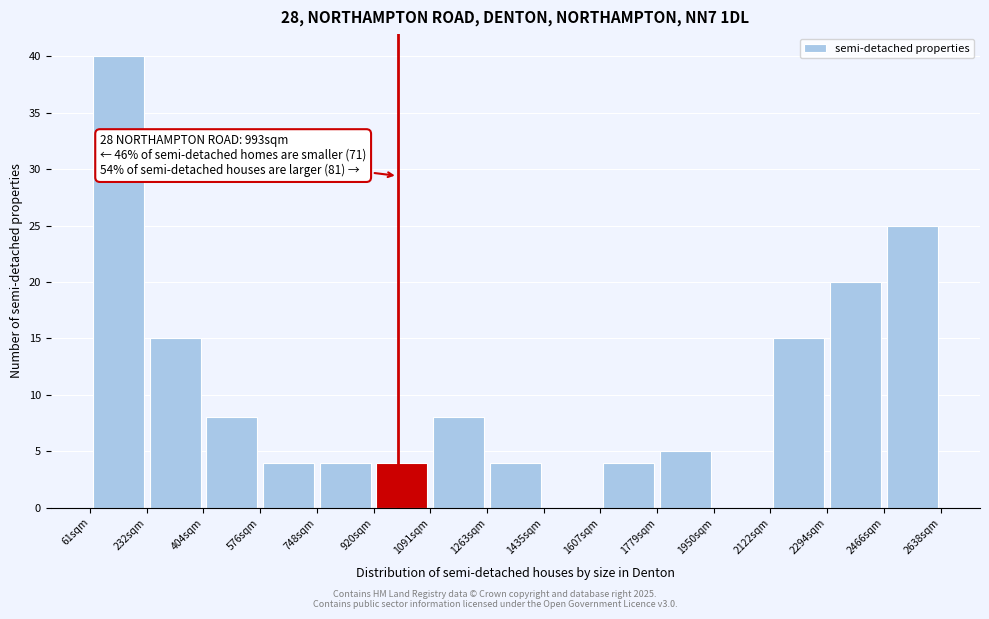

Which range on the x-axis has the tallest bar?

60 to 240